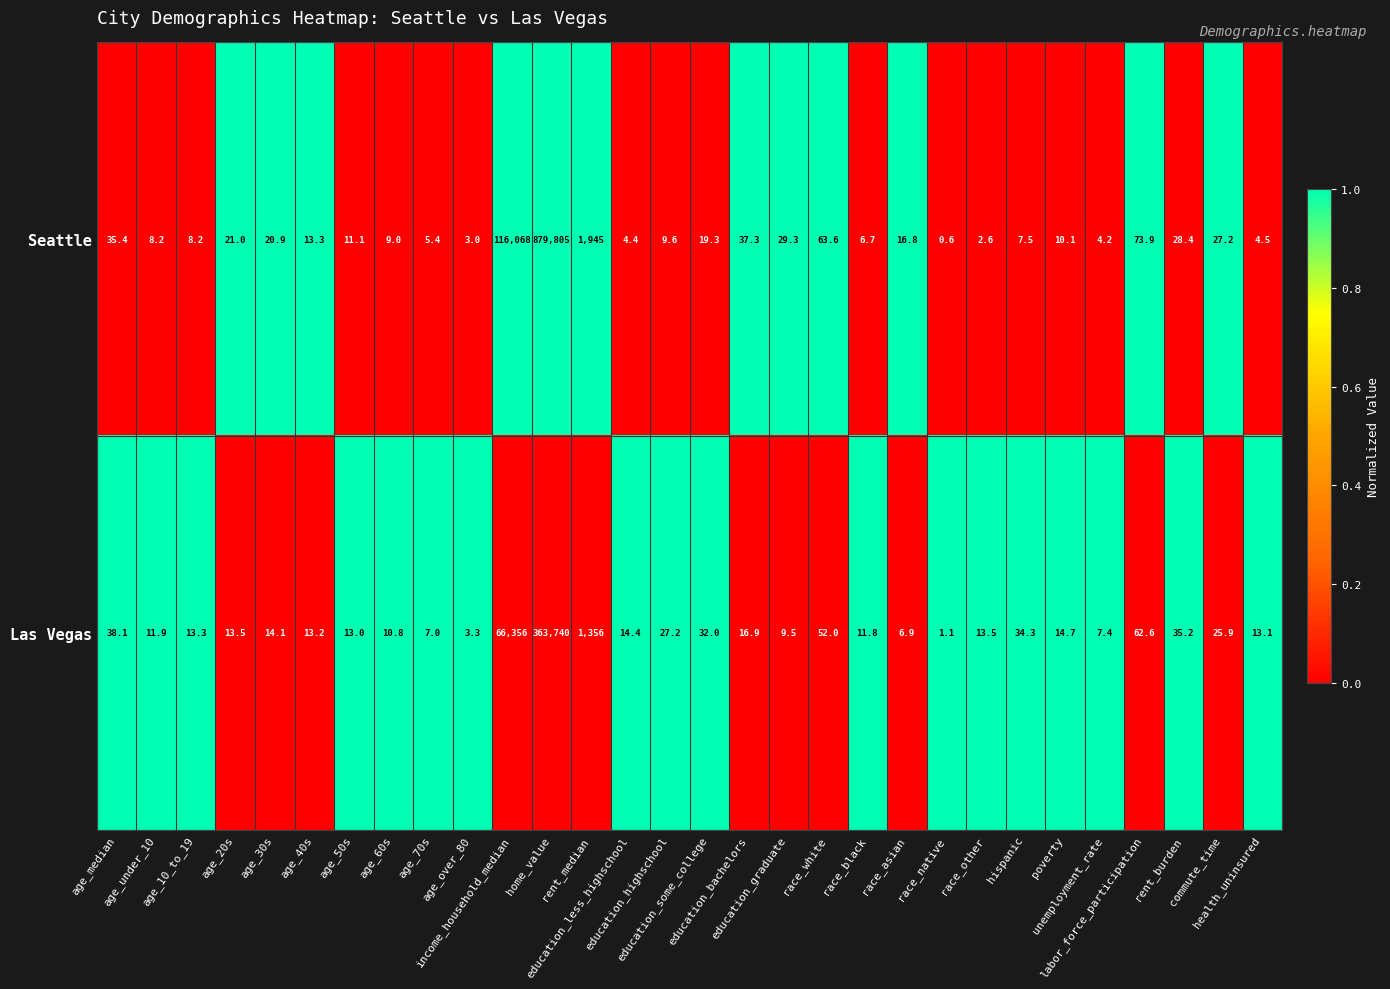

Which series has the widest spread of values?

Seattle